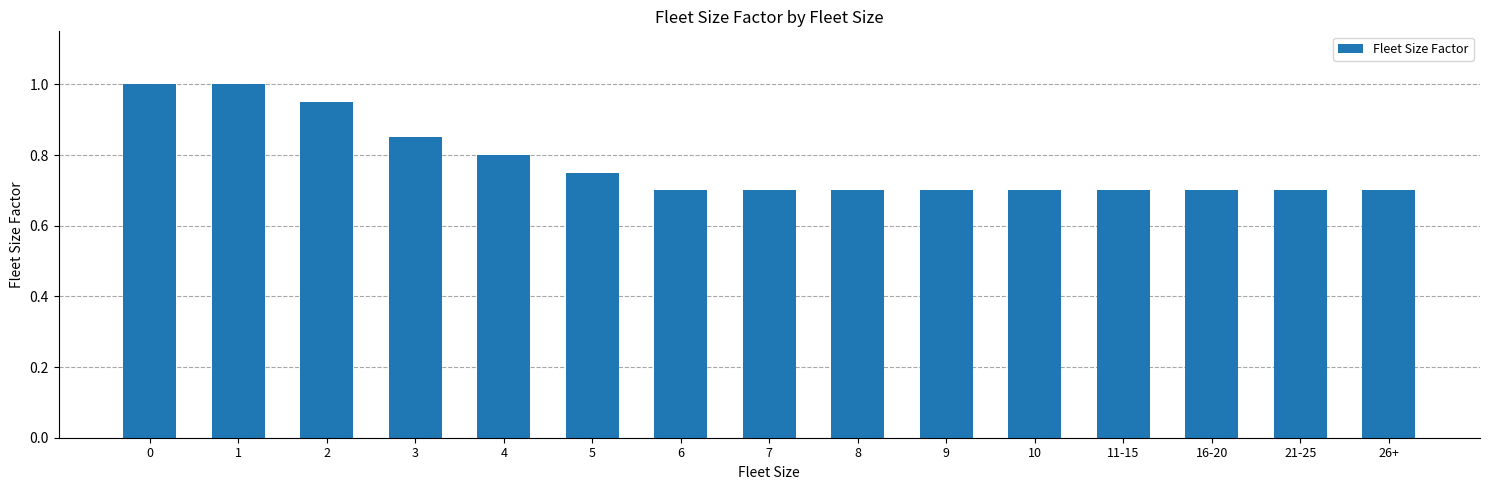

What is the change in value from 1 to 21-25?

-0.3